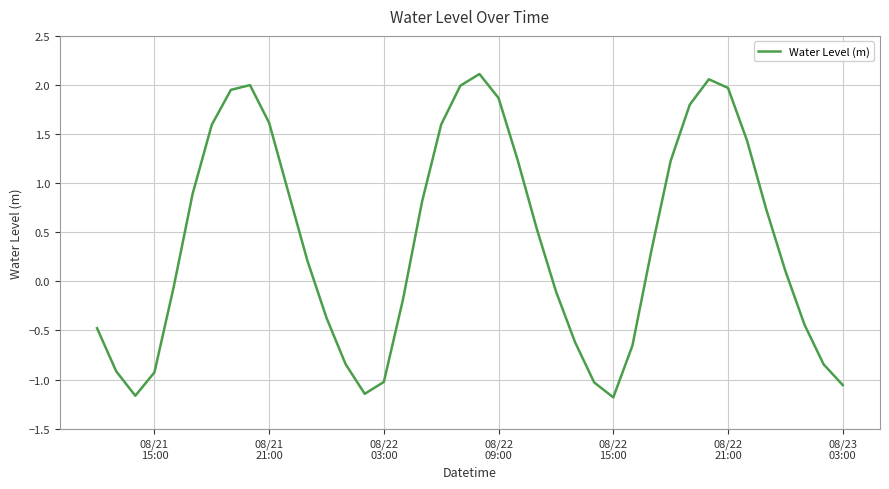

What is the difference between the maximum and minimum values?

3.3